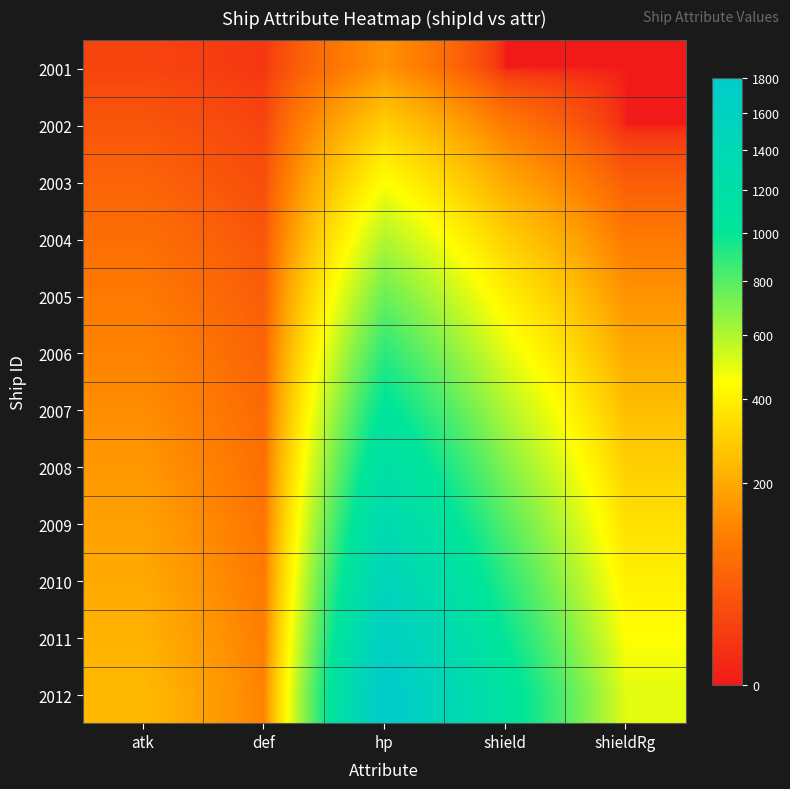

At how many categories does at least one series exceed 1150?

1